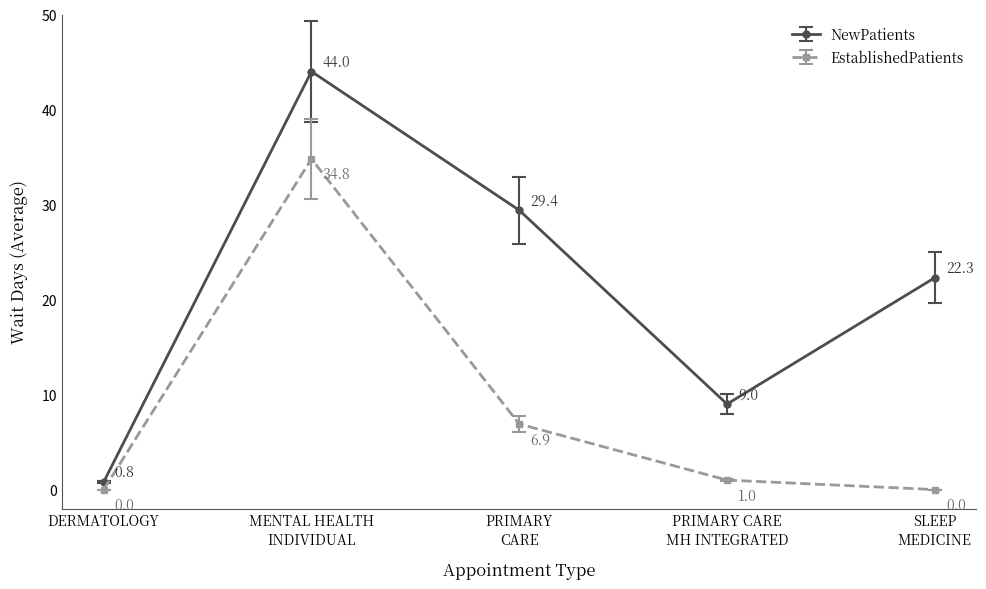

List the series in order of their peak value, highest first.

NewPatients, EstablishedPatients